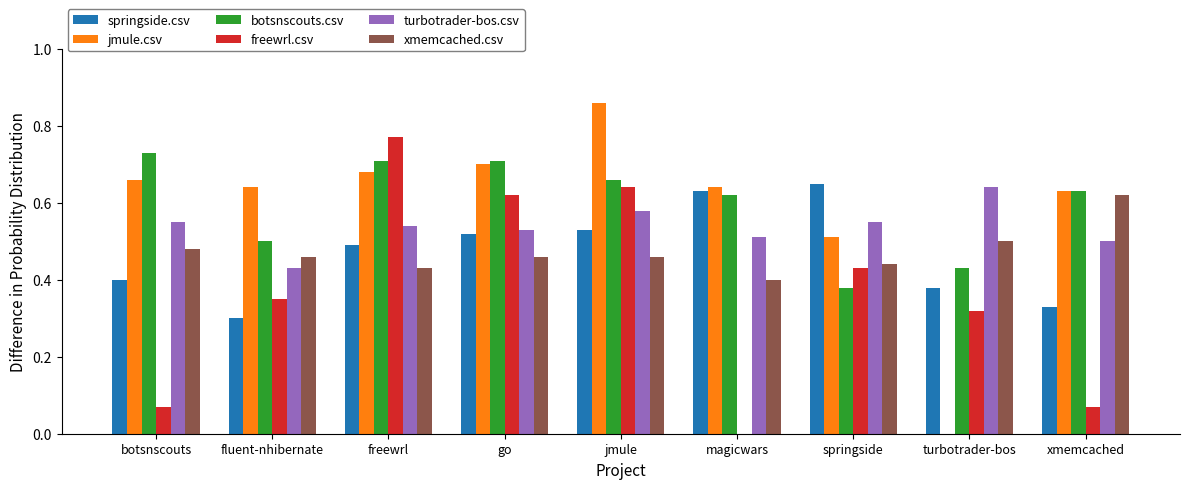

The jmule.csv series shows 0.2 at xmemcached. True or false?

False